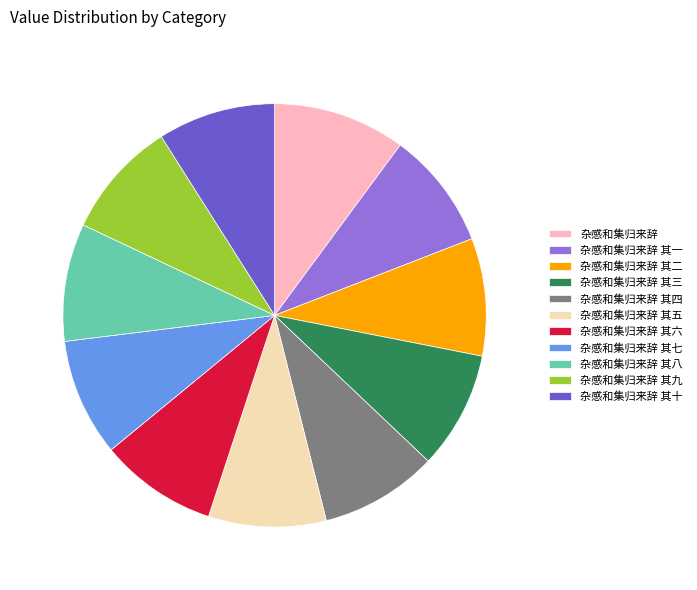

Count the number of slices in the pie.

11